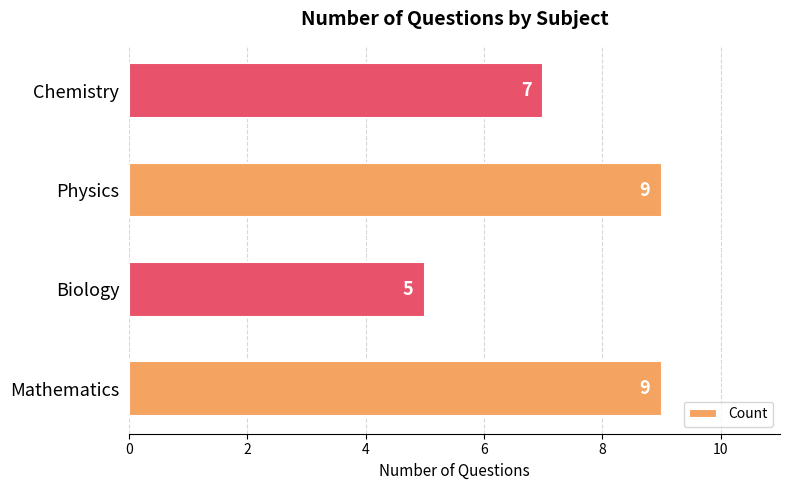

What is the greatest value displayed?

9